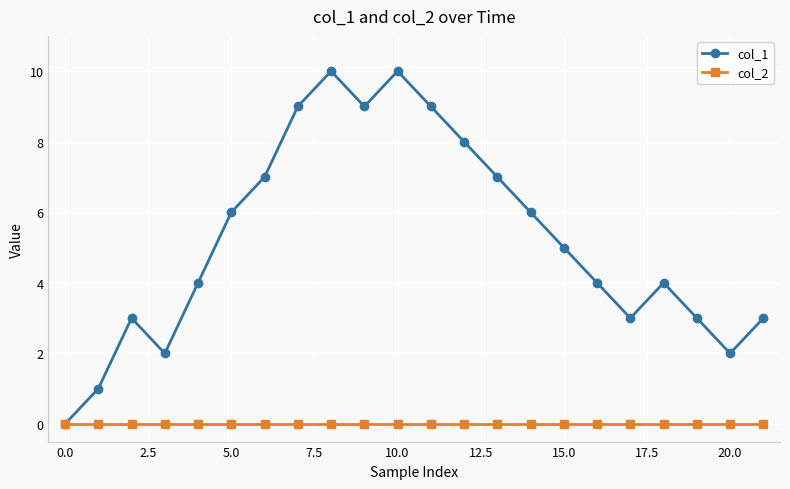

Rank the series by their maximum value, from lowest to highest.

col_2, col_1